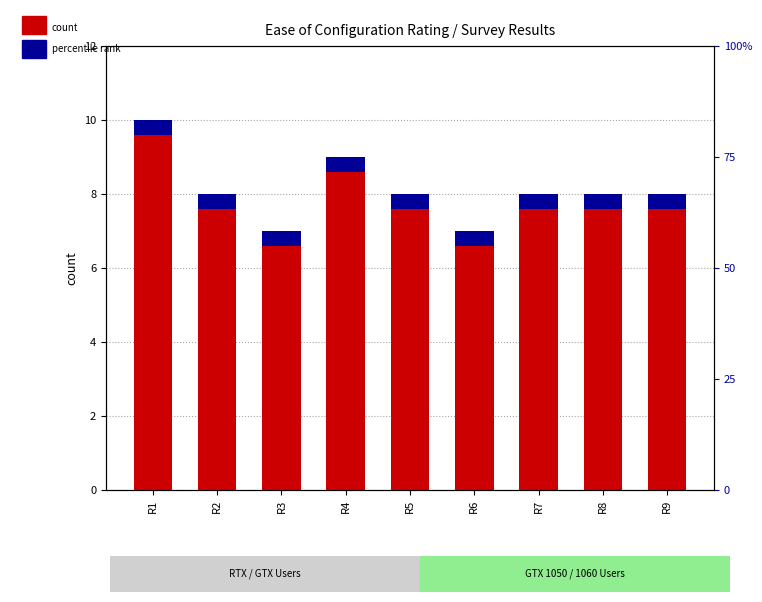

True or false: percentile rank within the sample has a value of 0.1 at R3.

False